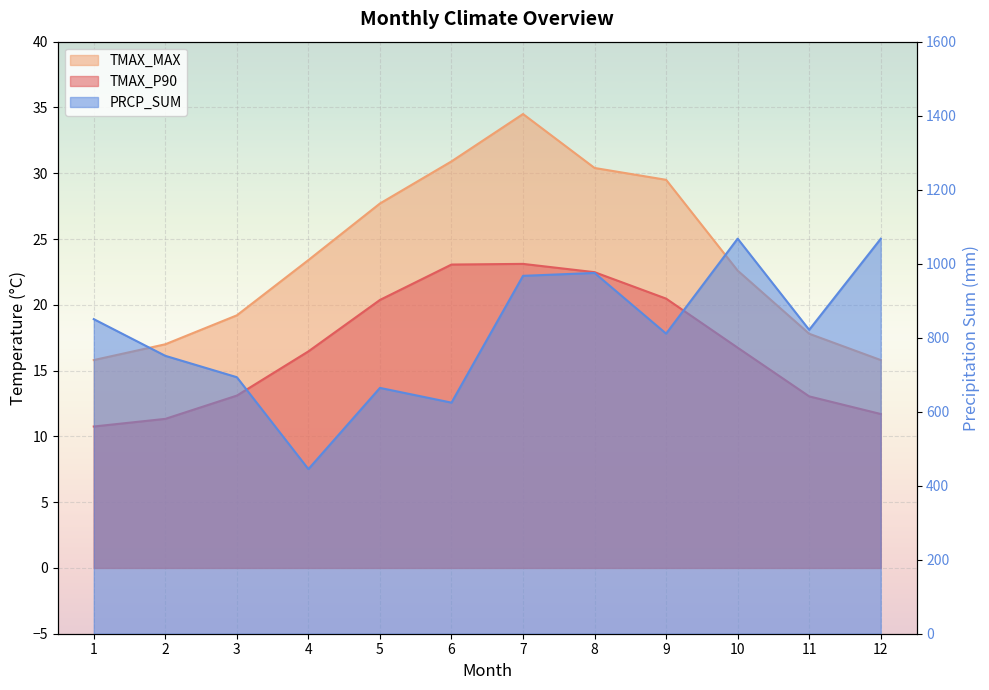

Reading right to left, extract all data points from this chart.

TMAX_P90: 11.7	13.0	16.7	20.5	22.5	23.1	23.1	20.4	16.5	13.1	11.3	10.8
TMAX_MAX: 15.8	17.8	22.6	29.5	30.4	34.5	30.9	27.7	23.4	19.2	17.0	15.8
PRCP_SUM: 1067.3	821.2	1067.7	811.0	975.0	967.2	624.5	664.3	444.8	693.2	751.0	850.1